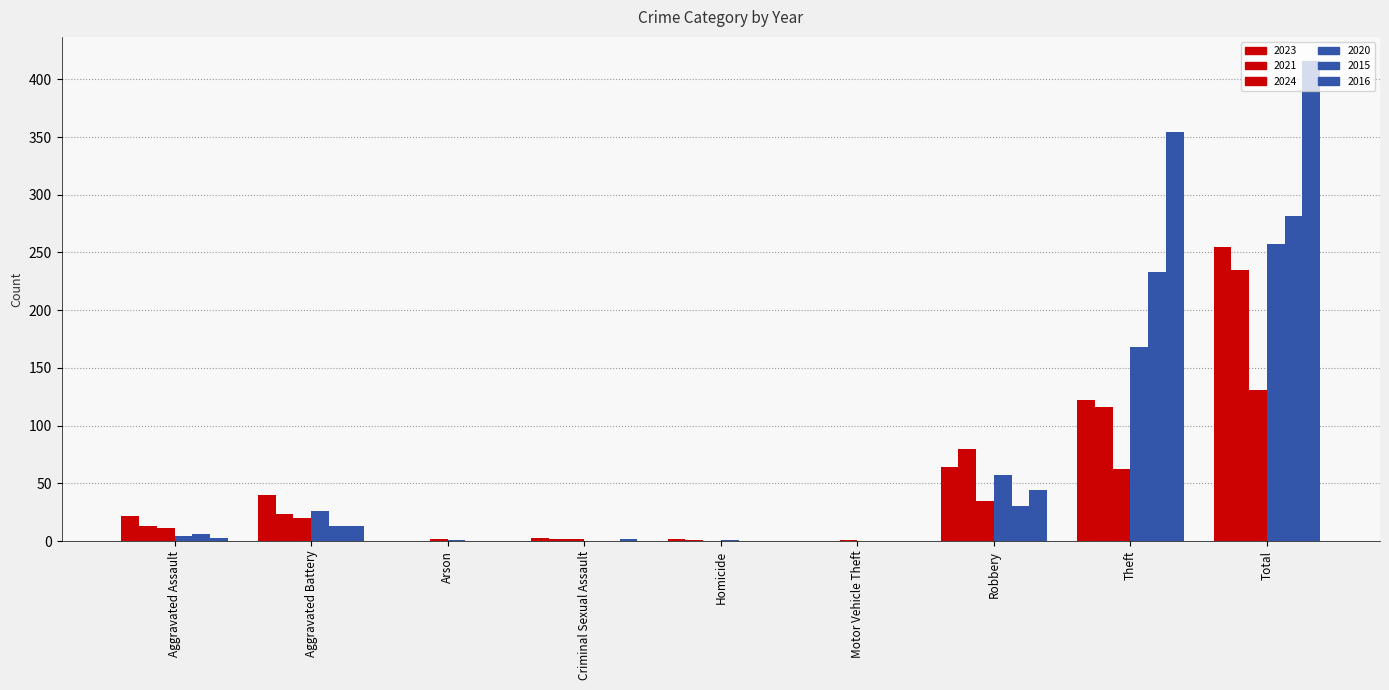

Does the chart contain any negative values?

No